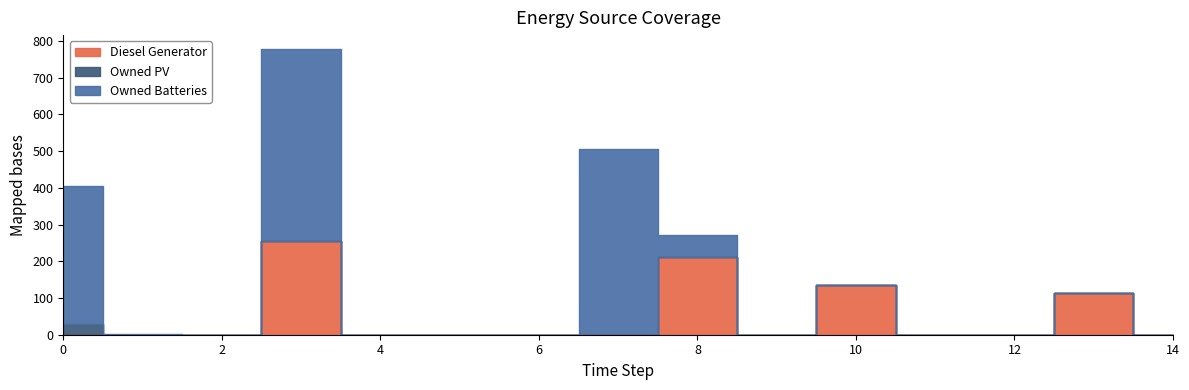

What are all the series names shown in the legend?

Diesel Generator, Owned PV, Owned Batteries